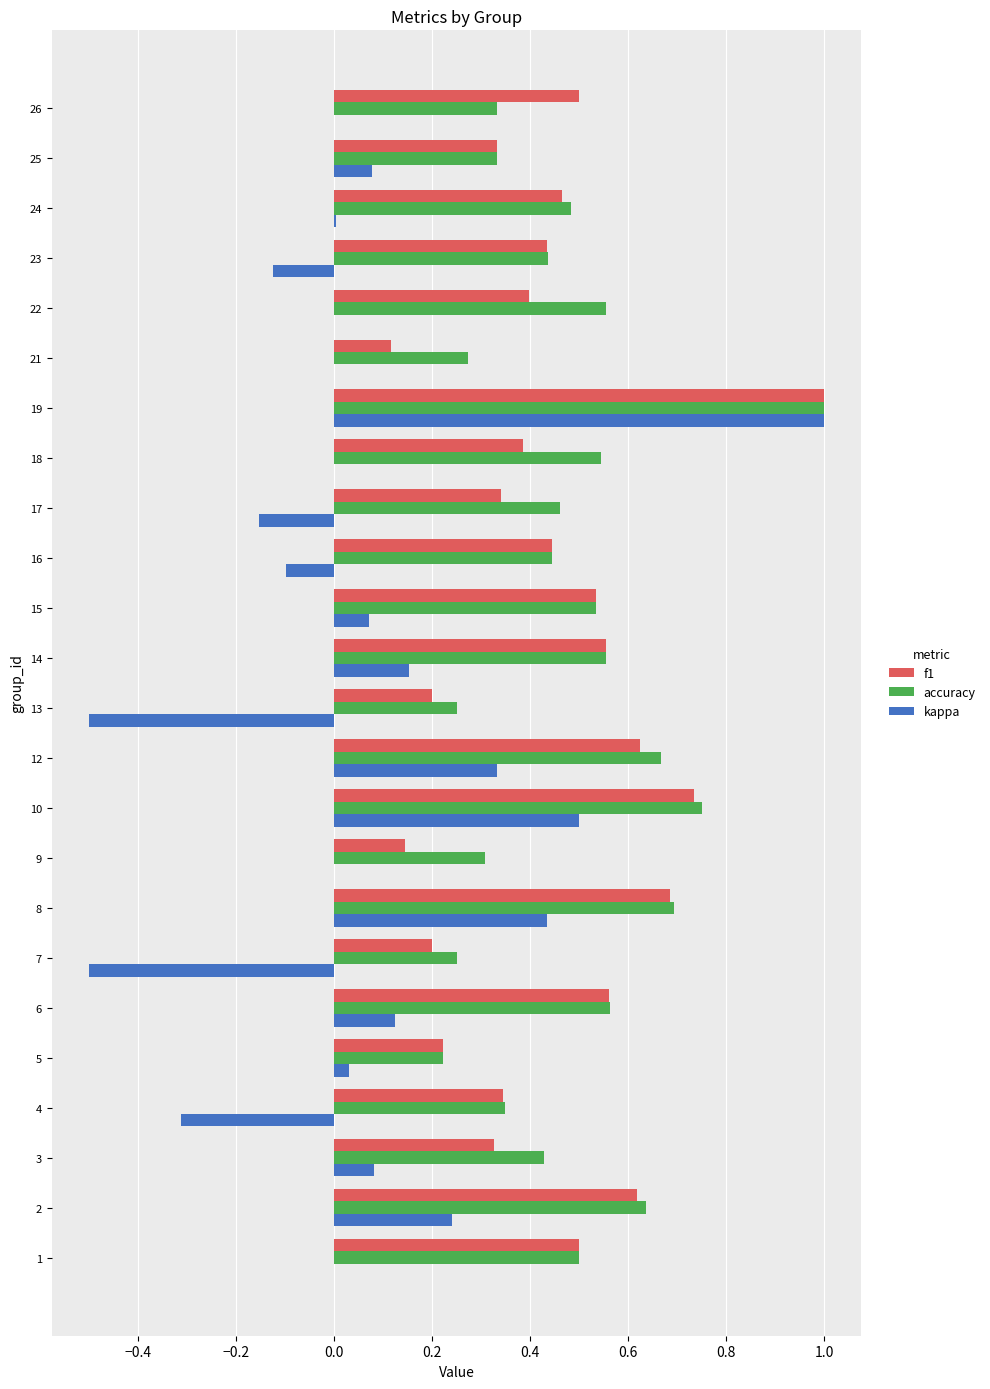

Which label corresponds to the largest value in the chart?

19